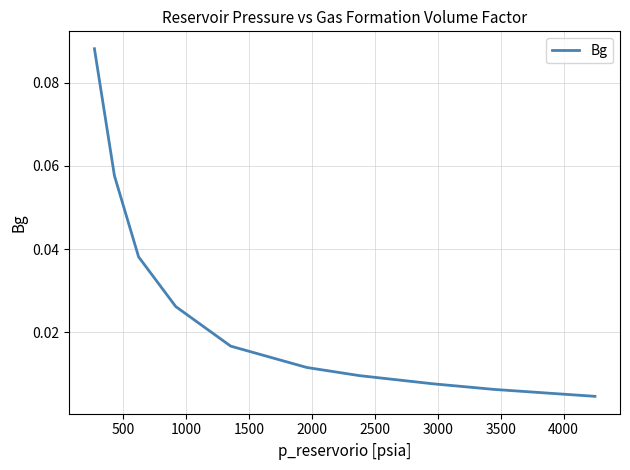

How many lines are shown in the chart?

1